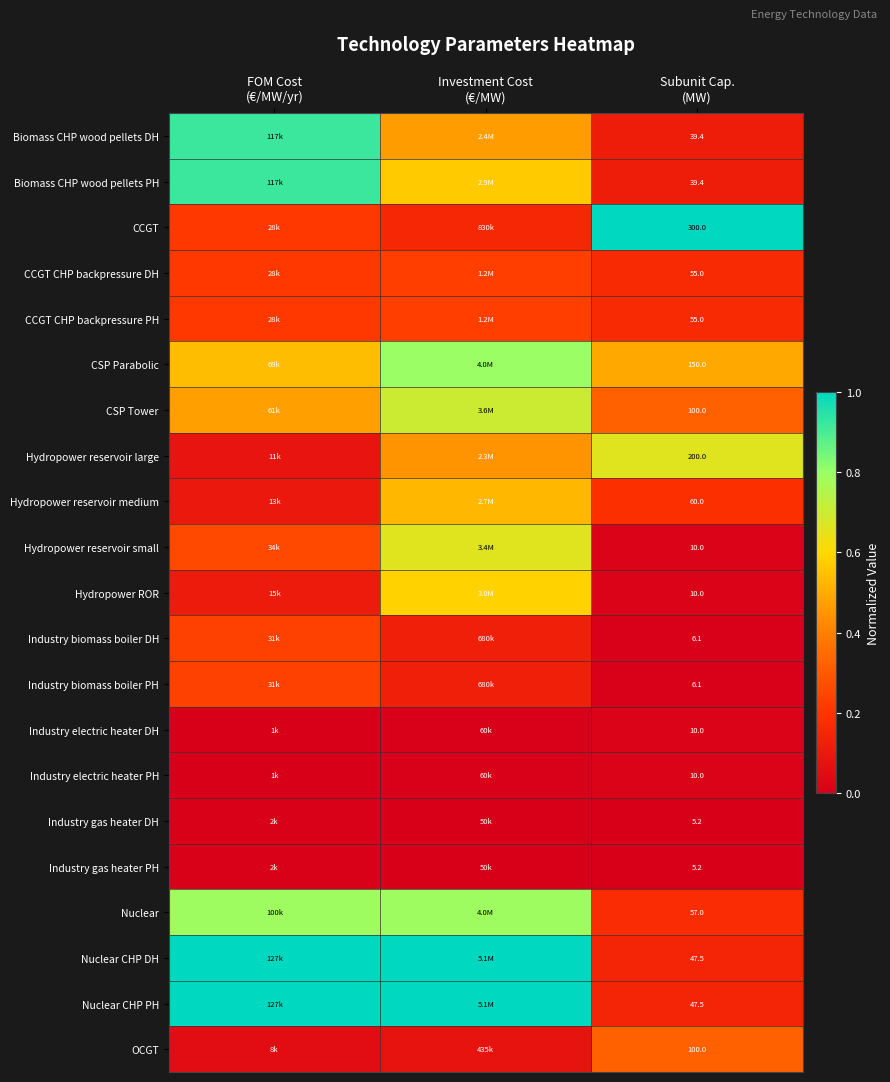

At how many categories does at least one series exceed 0?

3